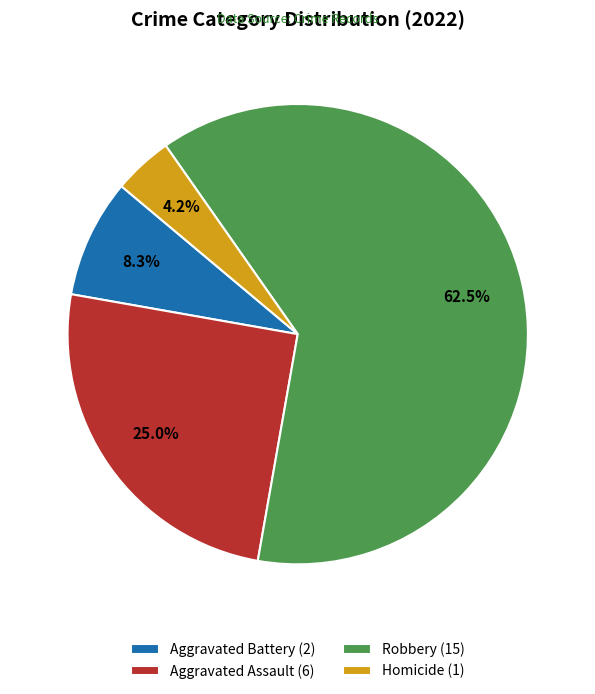

Which category has the biggest portion of the pie?

Robbery